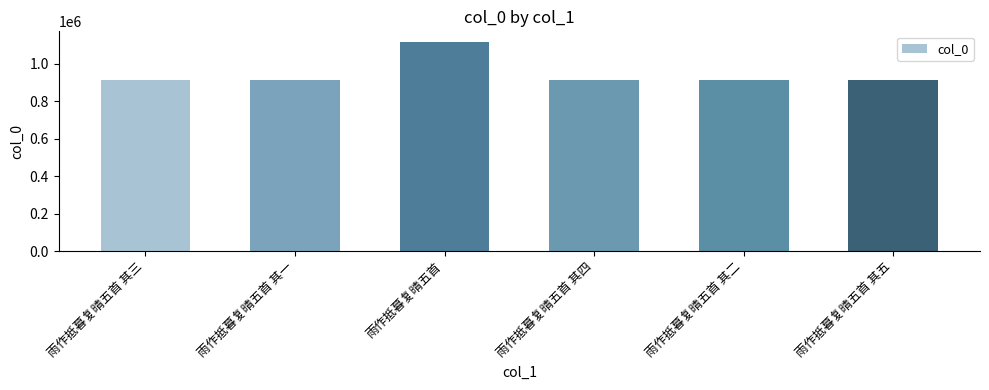

What is the difference between the maximum and minimum values?

202652